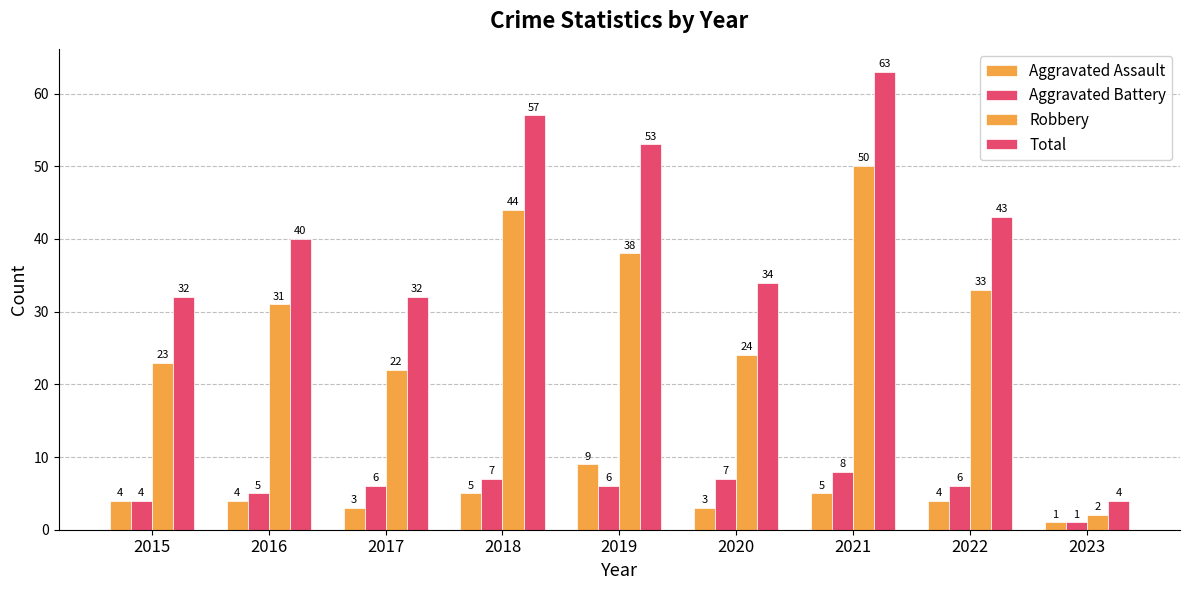

How many data points in Aggravated Assault are less than 4?

3